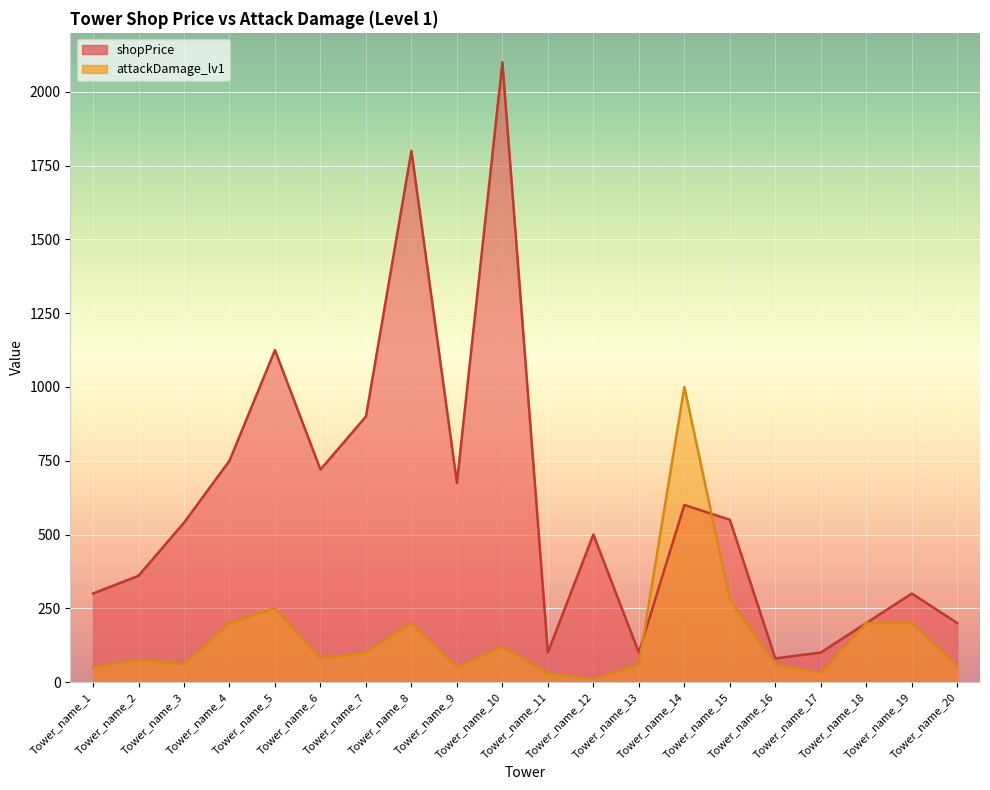

What is the minimum value shown in the chart?

10